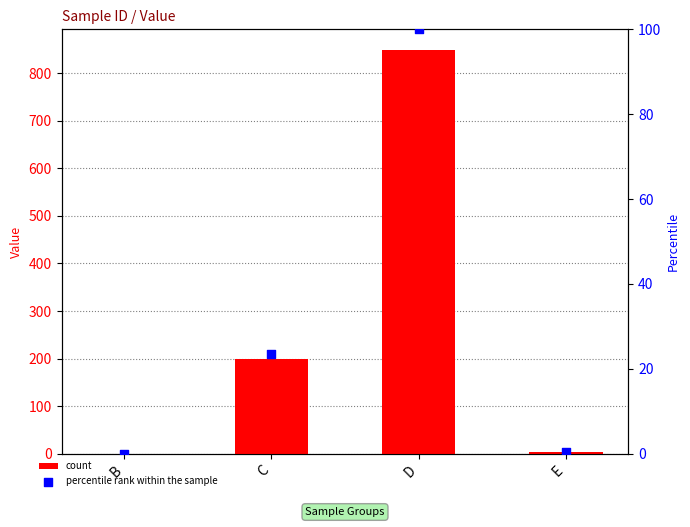

Which series reaches the maximum Y coordinate?

count